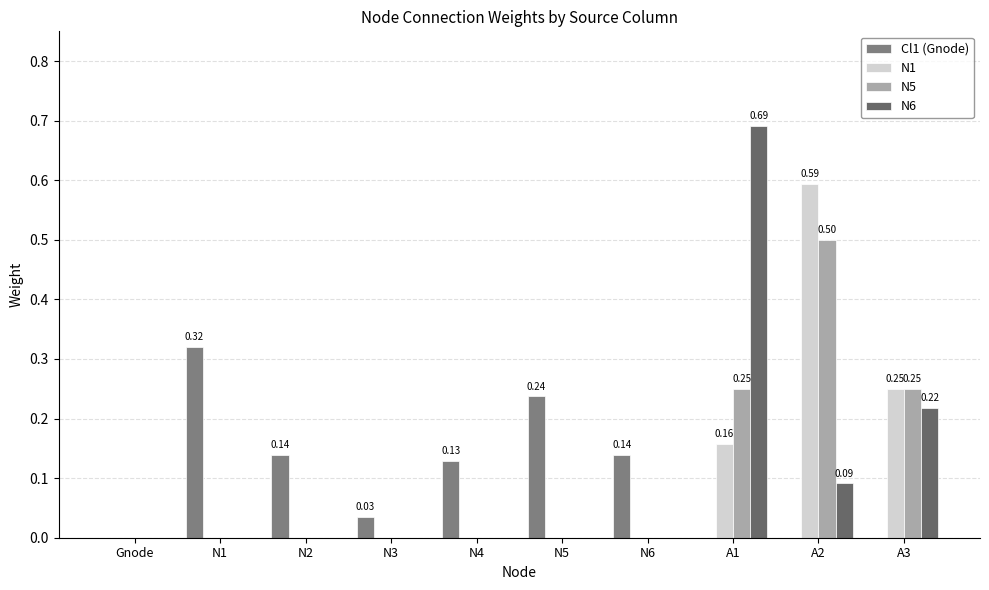

Which has a higher value, N2 or A3?

N2